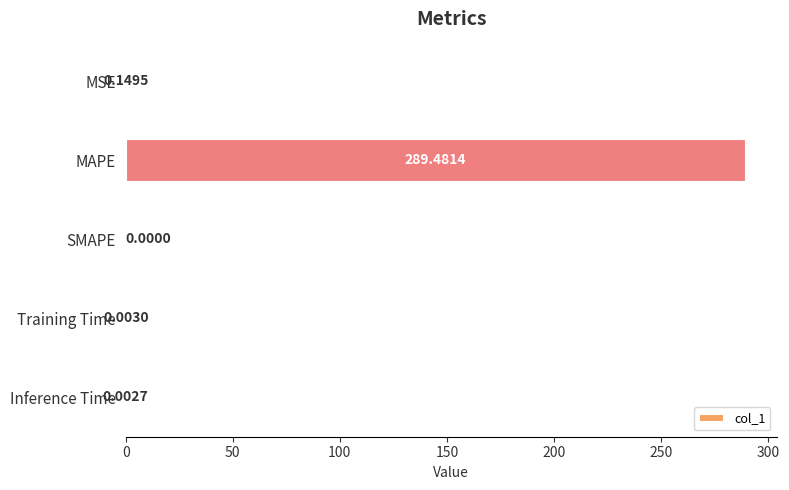

How many positive values are there?

4